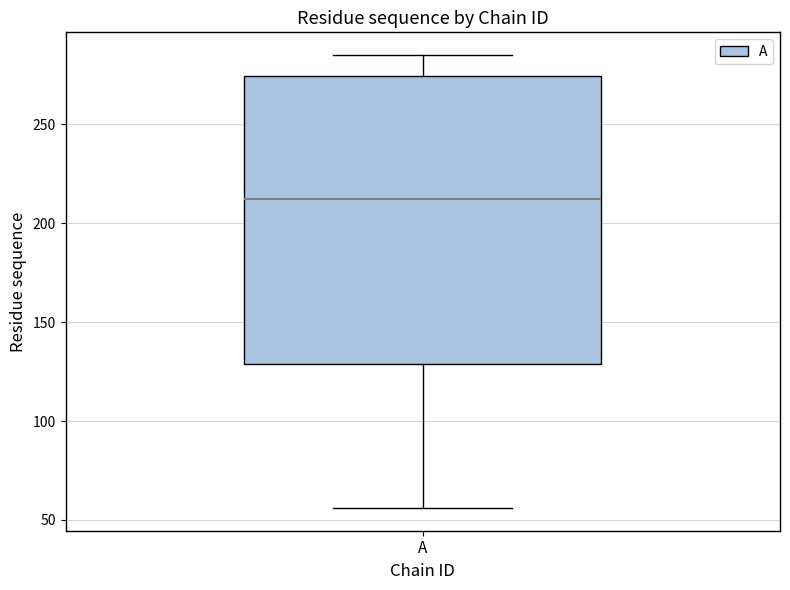

Transcribe this box plot: give where the median line is, the range the box spans, and where the two whiskers end, as read against the y-axis. The values are not printed on the chart, so give them approximately, as read against the axis.

median 210, box 130 to 275, whiskers 55 to 285